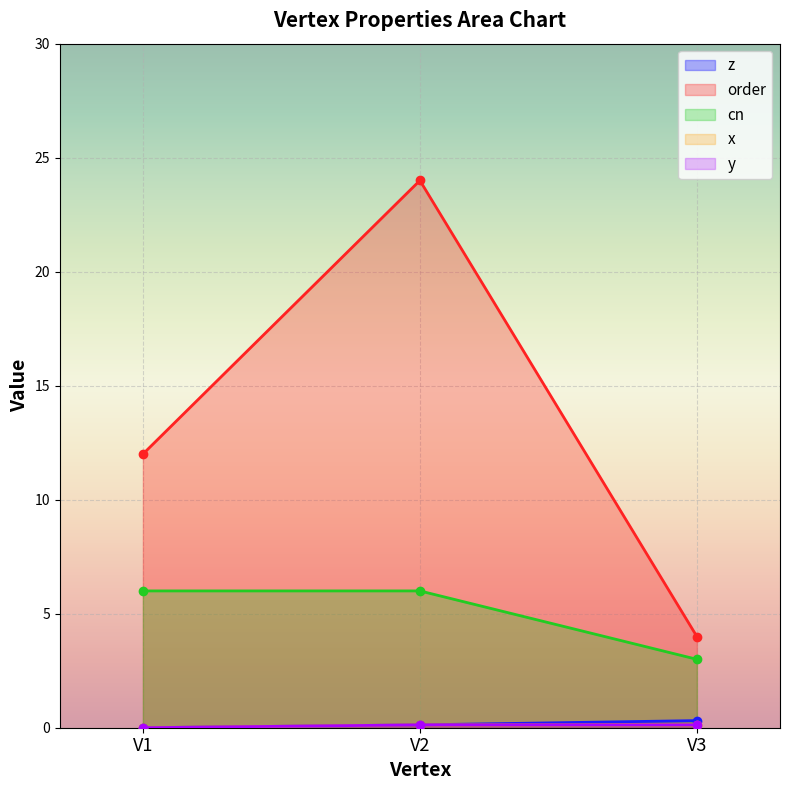

How many distinct data groups are displayed?

5